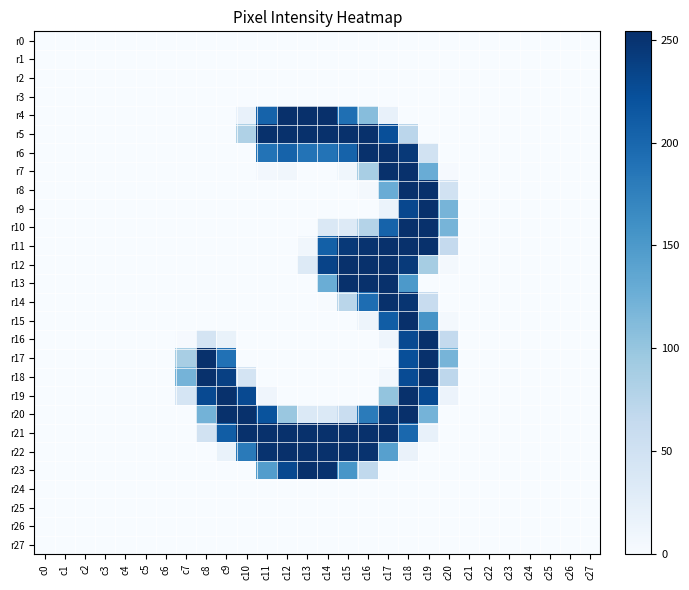

Which series has the largest total across all categories?

r21